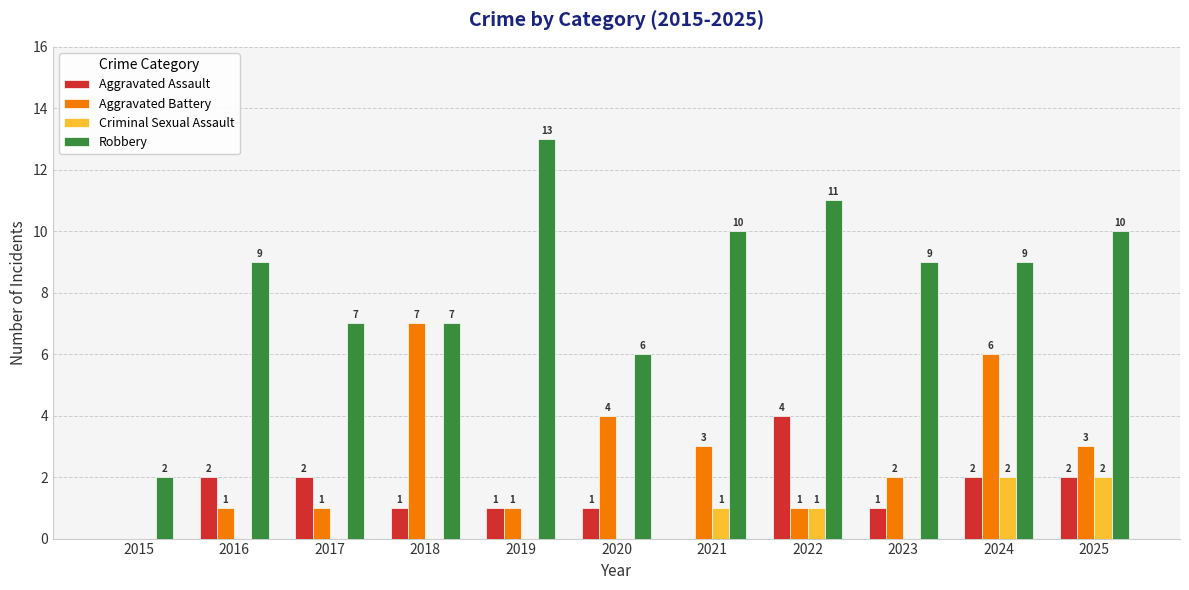

How many Aggravated Assault values are between 1 and 2?

8